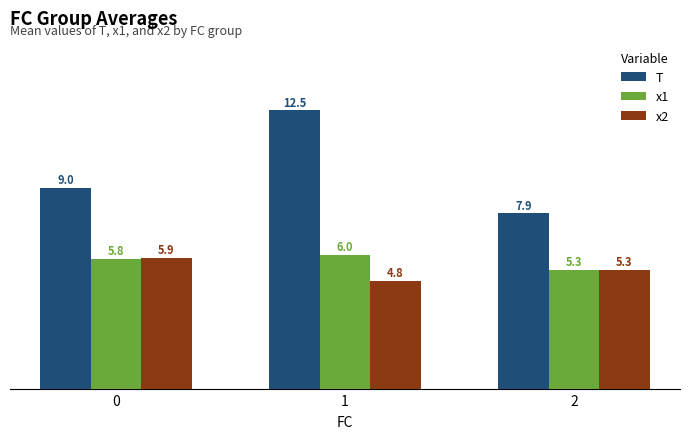

What is the difference between the x1 values at 0 and 1?

0.2